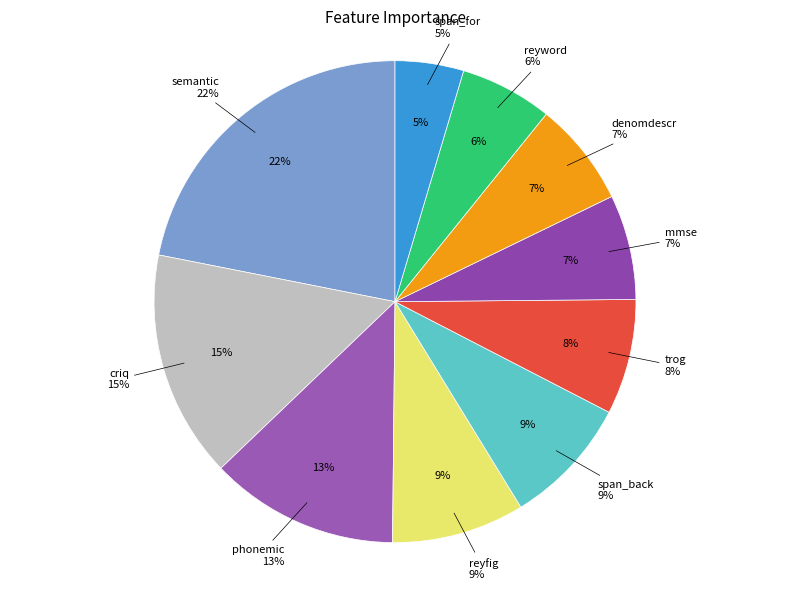

How many segments does this pie chart have?

10